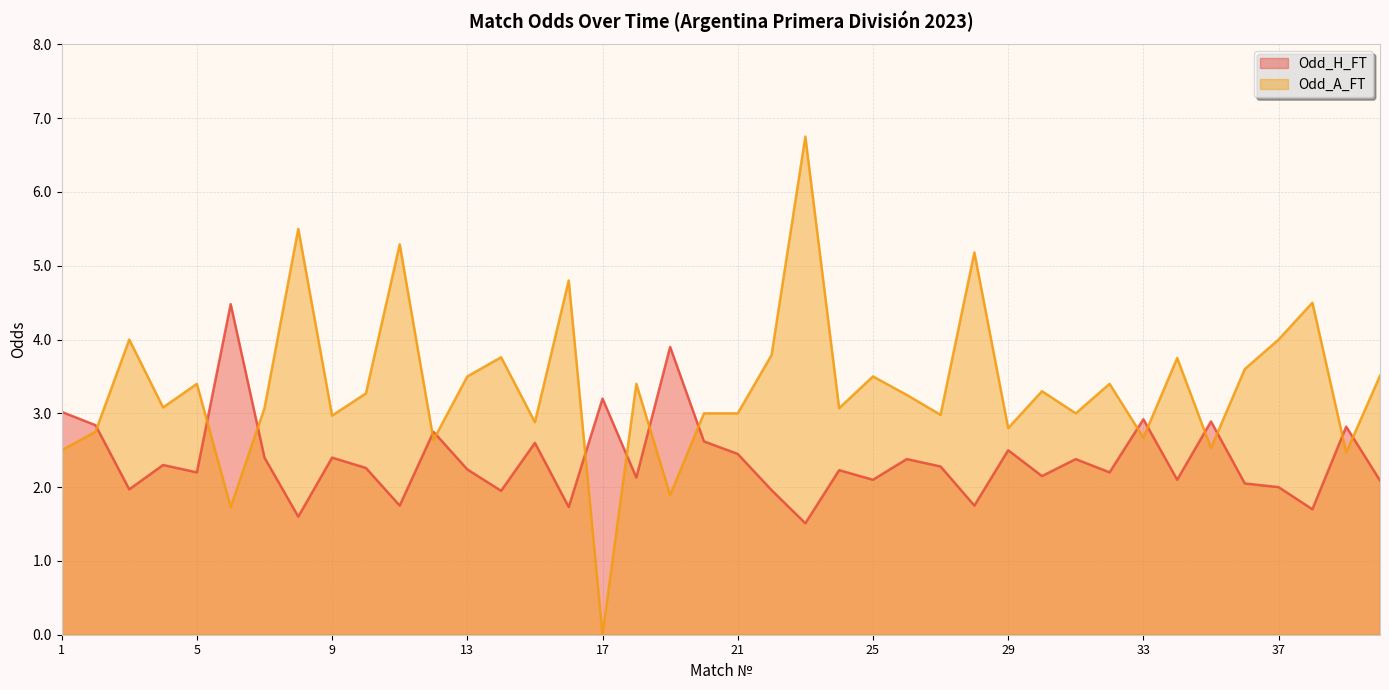

True or false: Odd_H_FT has more than 1 points higher than both neighbors.

True